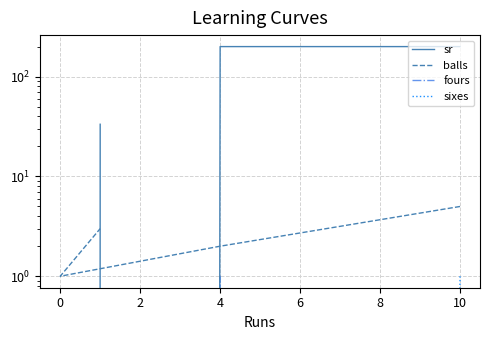

Which series has the widest spread of values?

sr